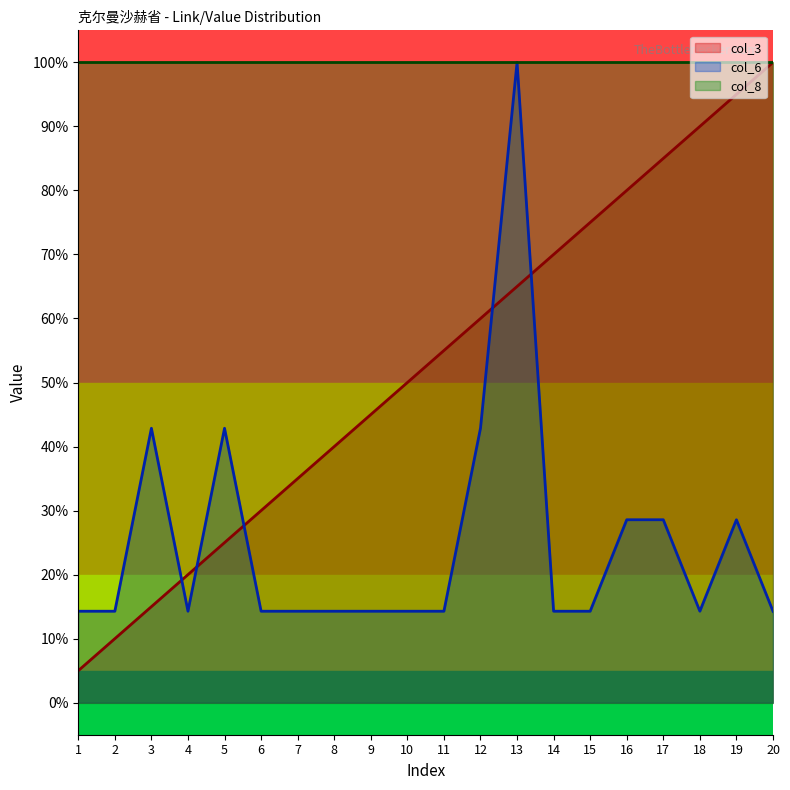

At which category does col_6 reach its first local peak?

3